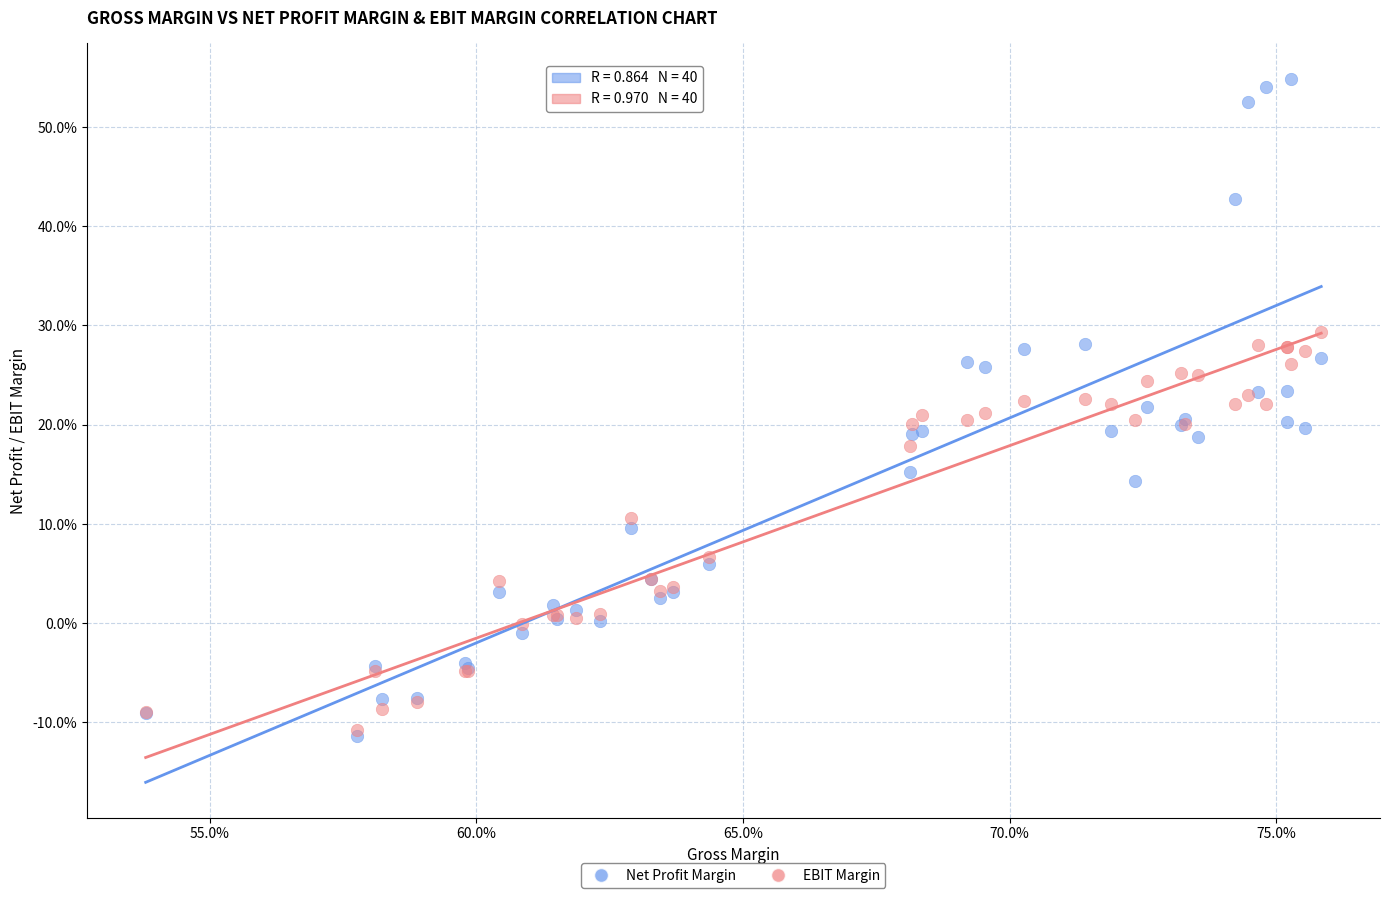

What are all the series names shown in the legend?

Net Profit Margin, EBIT Margin